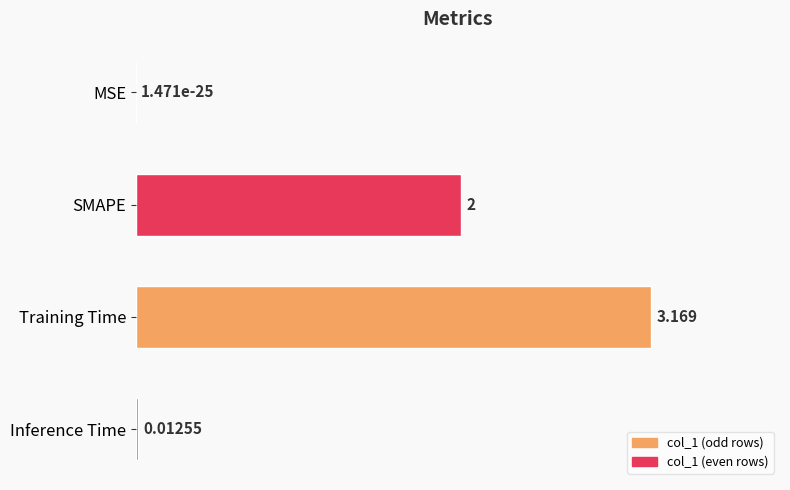

Between Training Time and Inference Time, which is larger?

Training Time